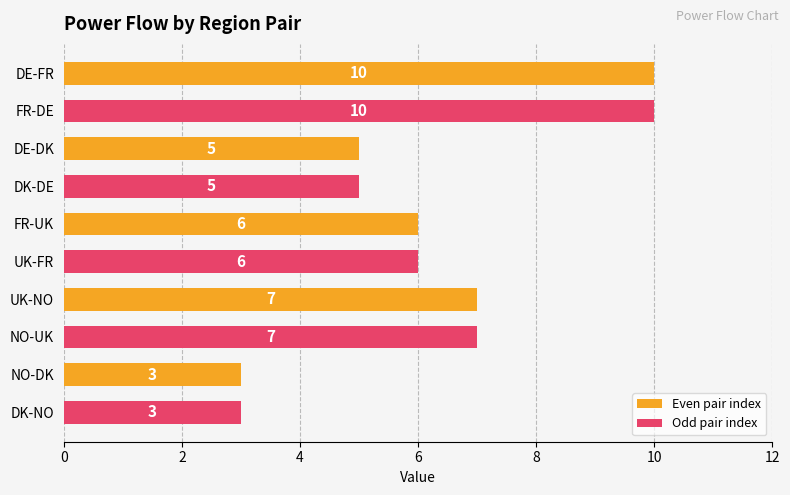

Count the values in the range 5 to 7.

6